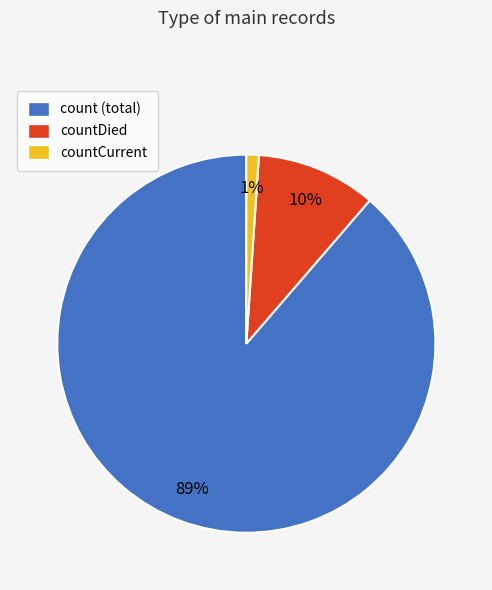

Count the number of slices in the pie.

3